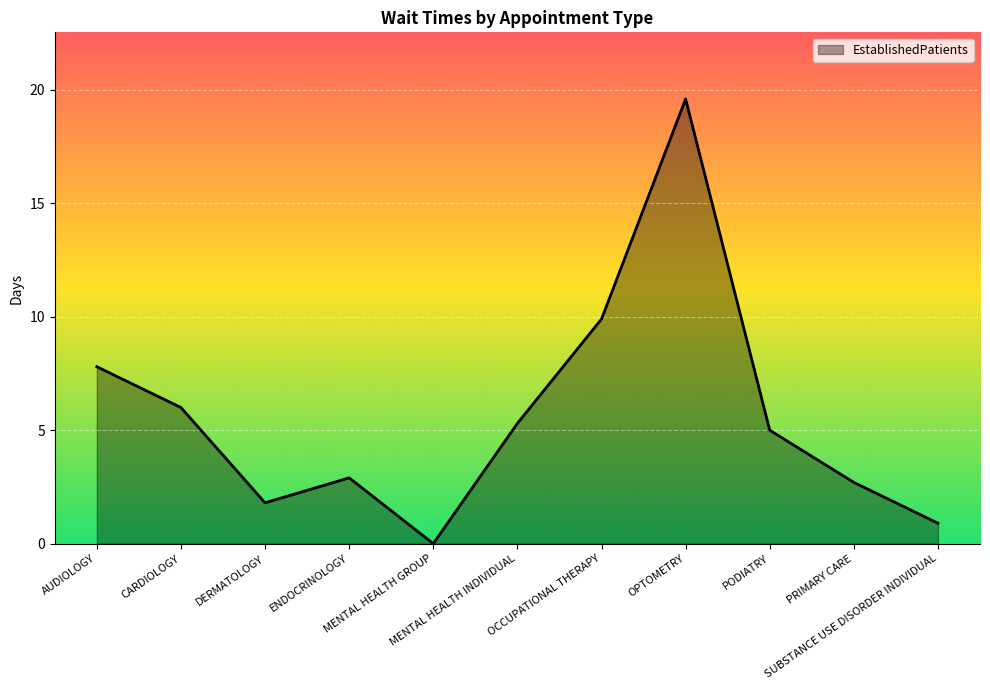

Reading right to left, extract all data points from this chart.

0.9	2.7	5.0	19.6	9.9	5.3	0.0	2.9	1.8	6.0	7.8